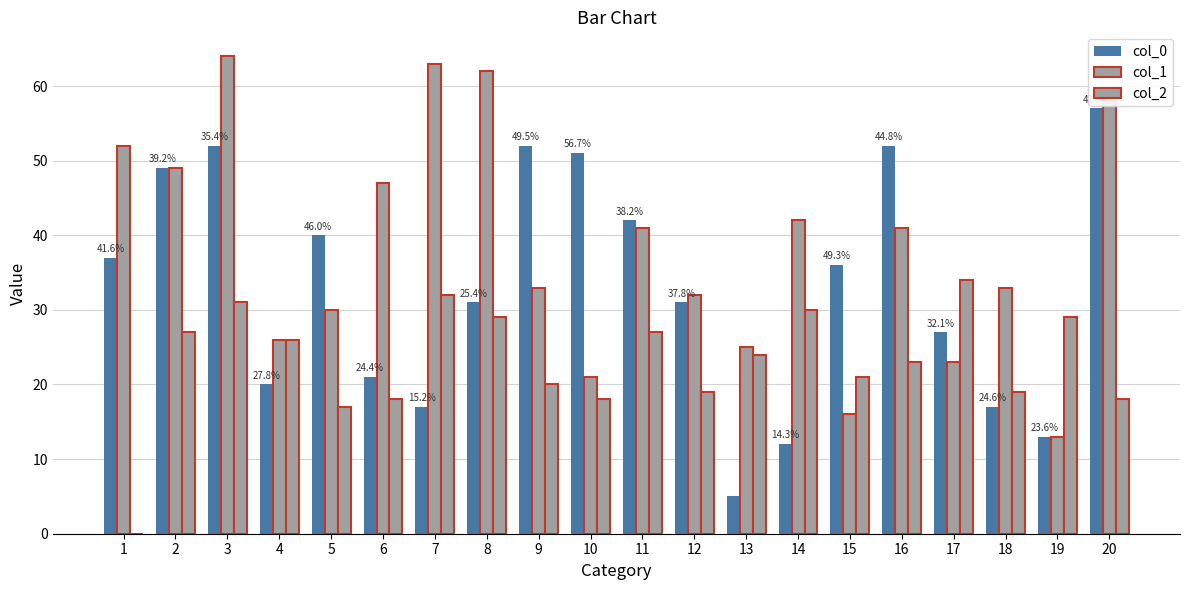

List the series in order of their overall mean, highest first.

col_1, col_0, col_2